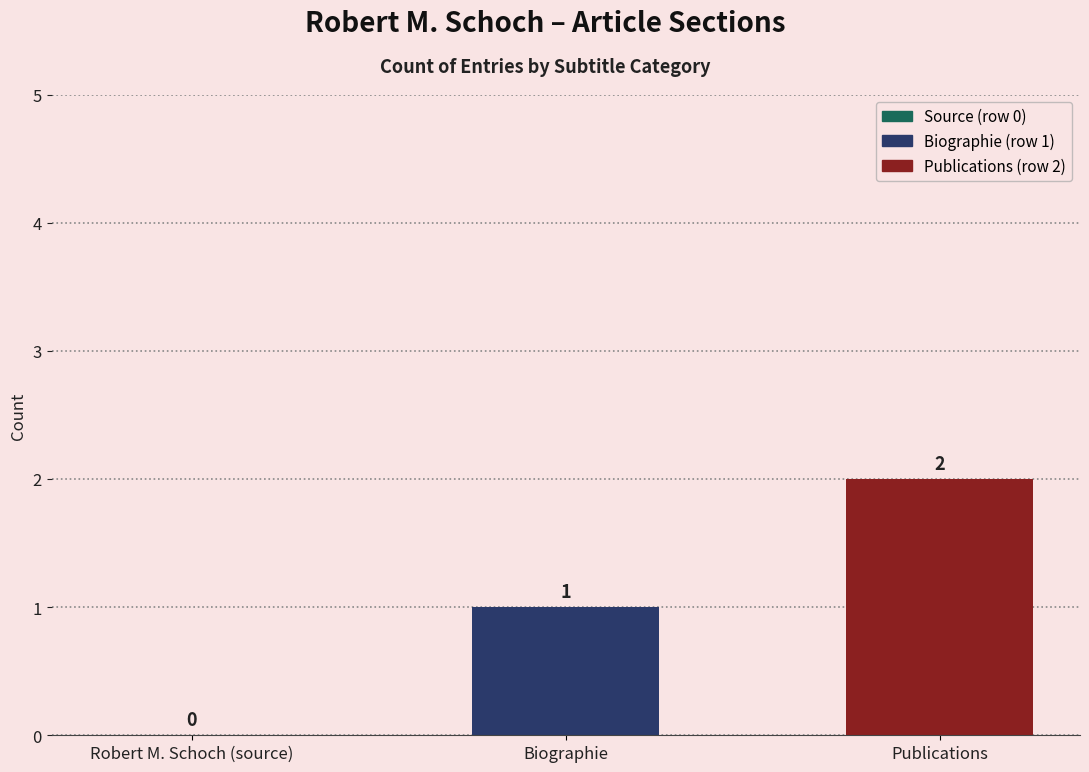

At which category does the chart reach its peak across all series?

Publications